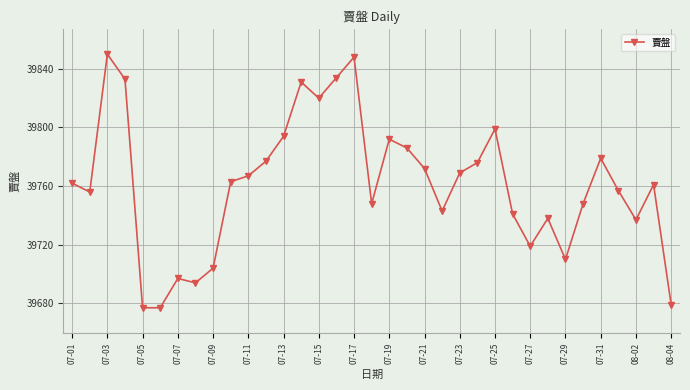

What is the maximum value shown in the chart?

39850